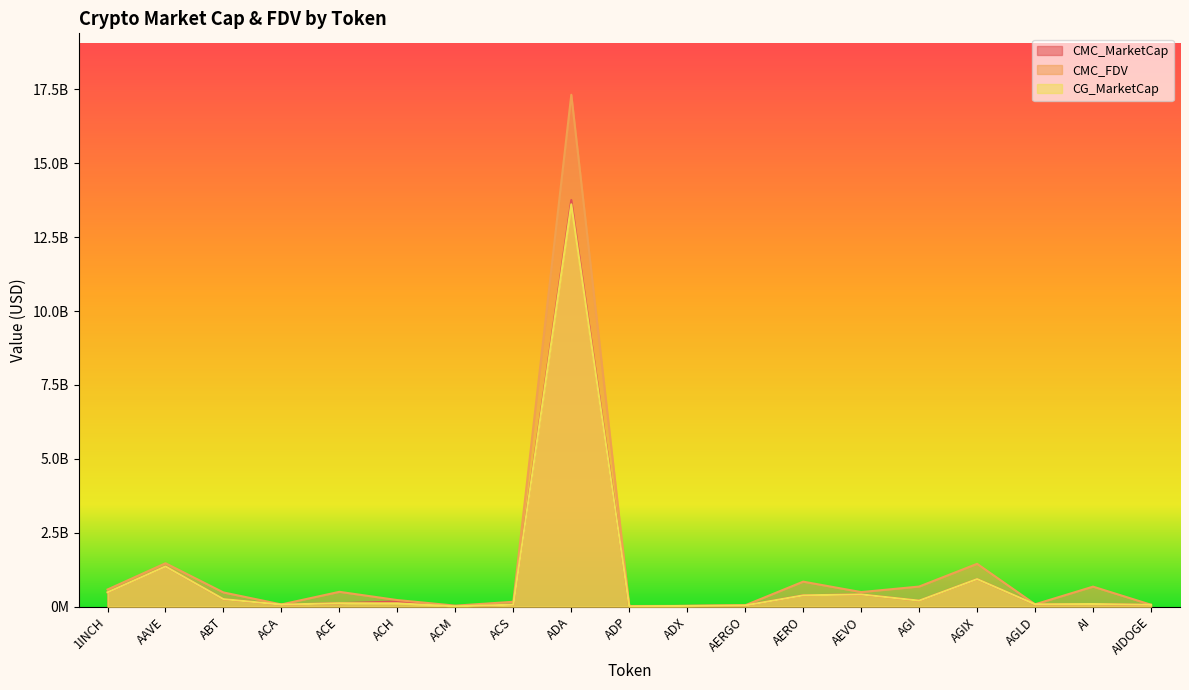

At which label is CMC_MarketCap closest to 6880232203?

AAVE